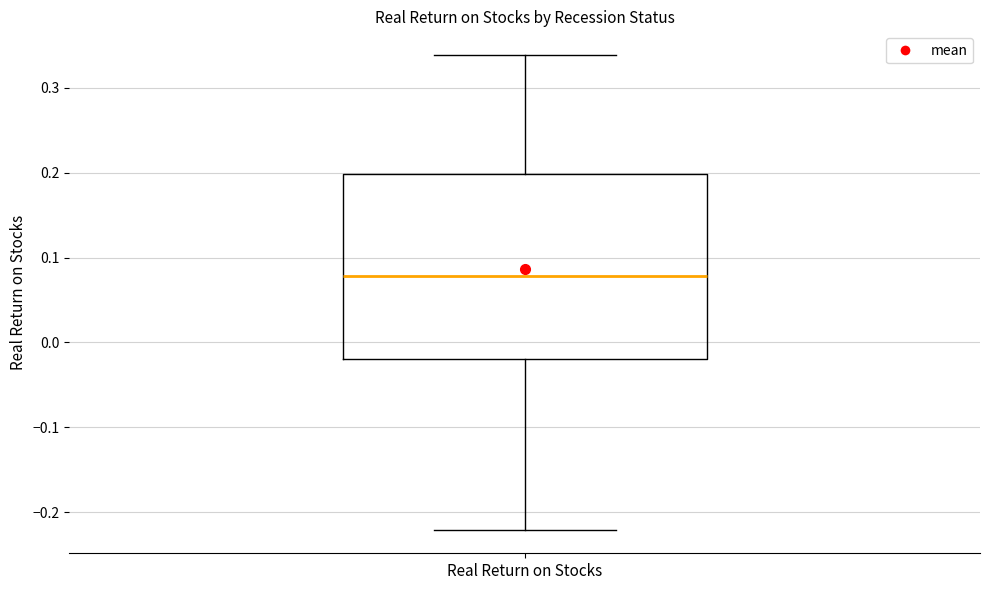

Where does the lower whisker of the box for Real Return on Stocks end on the y-axis? The values are not printed on the chart, so give them approximately, as read against the axis.

-0.22